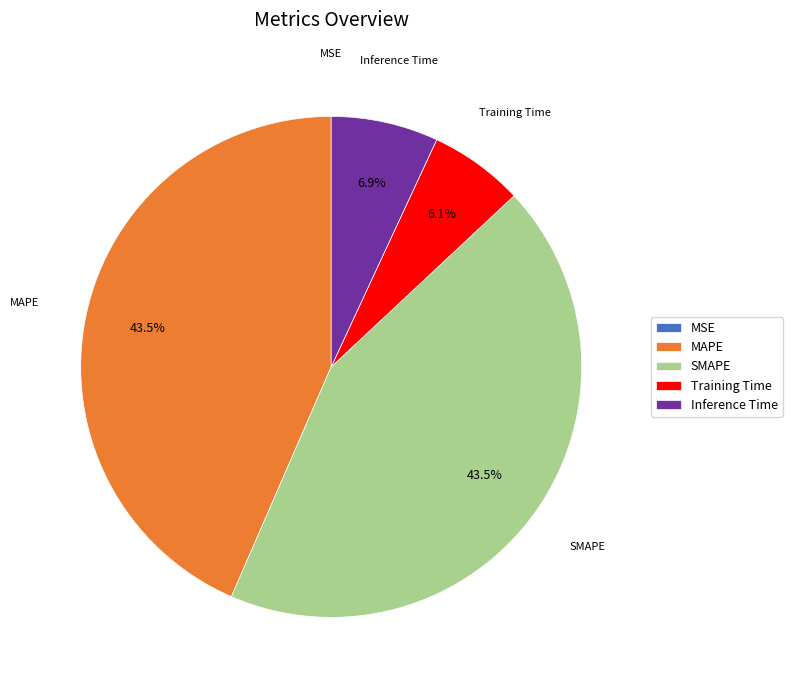

What percentage is the Training Time slice, to the nearest percent?

6%